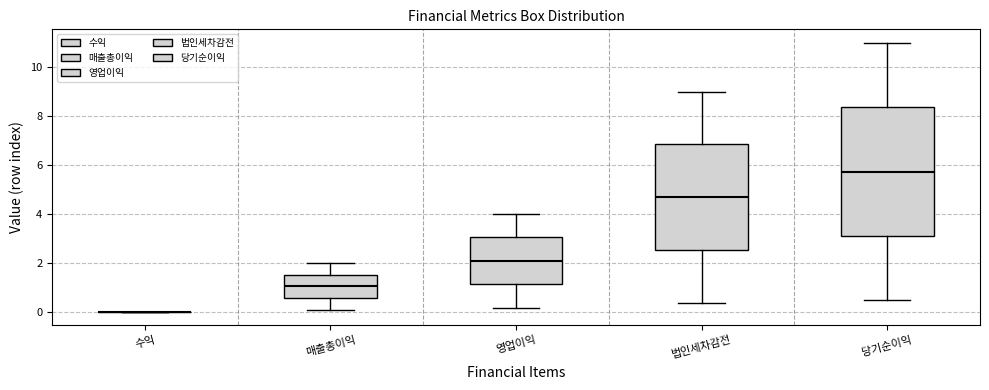

Which box is the tallest, from its lower edge to its upper edge?

당기순이익